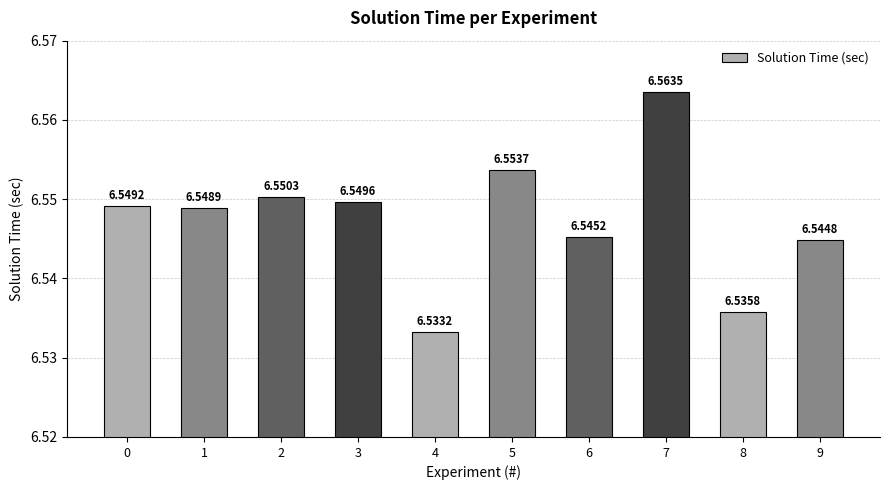

Which has a higher value, 3 or 5?

5